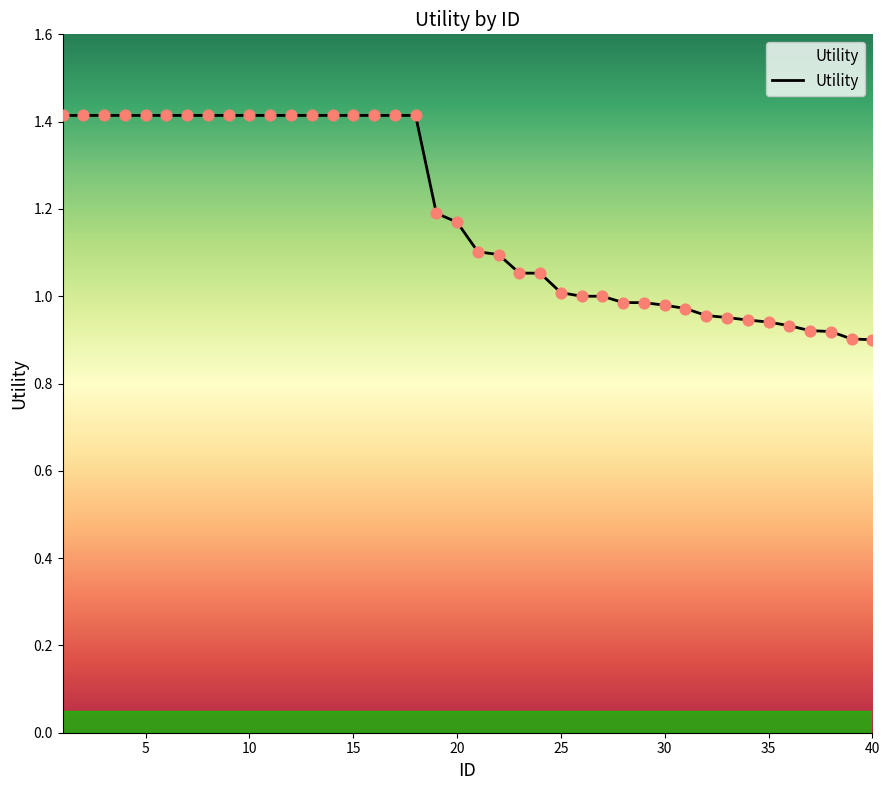

What is the maximum value shown in the chart?

1.4